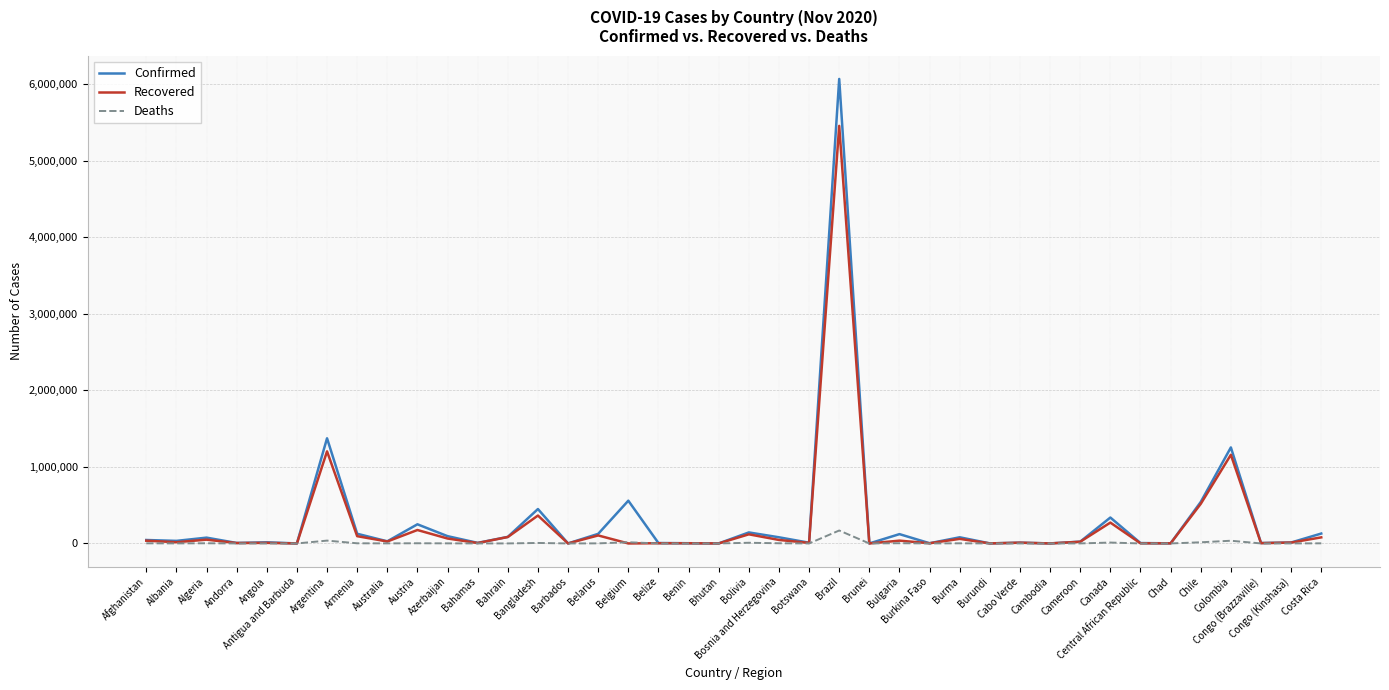

What is the greatest value displayed?

6071401